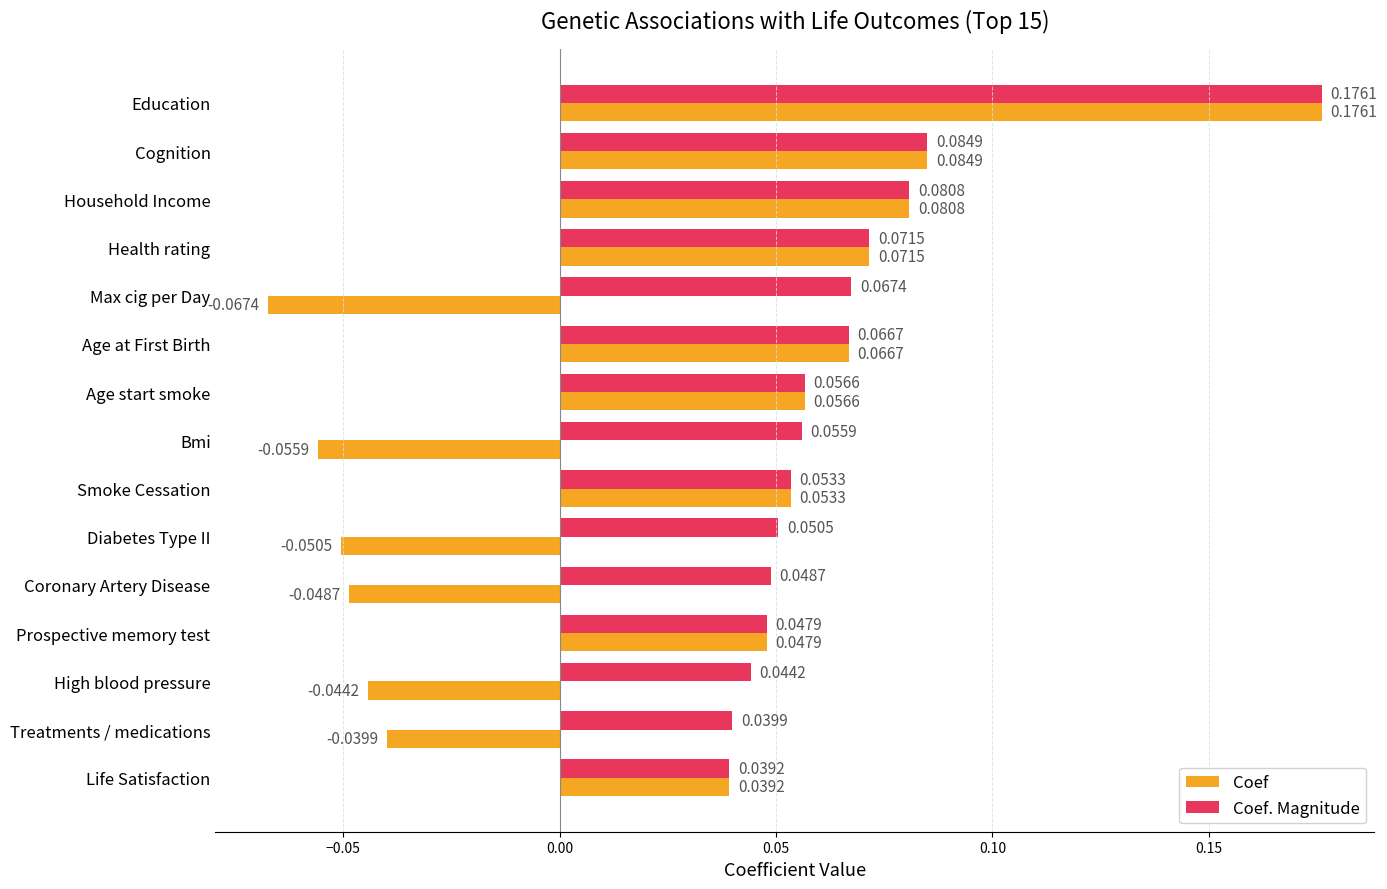

Which category has the lowest value in the Coef. Magnitude series?

Life Satisfaction